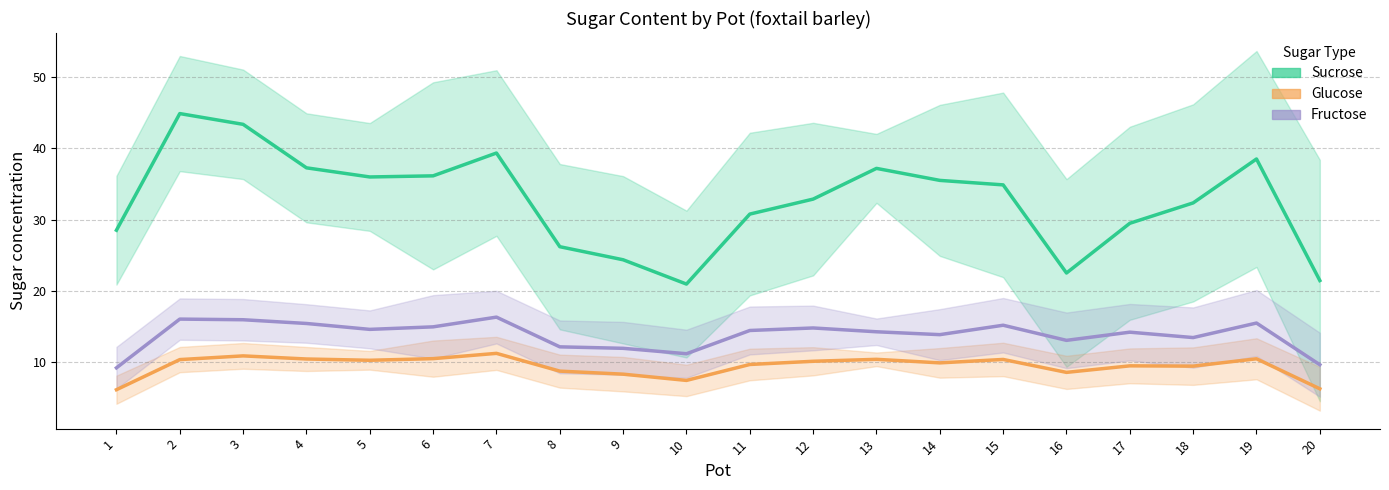

True or false: Fructose and Glucose intersect in this chart.

False